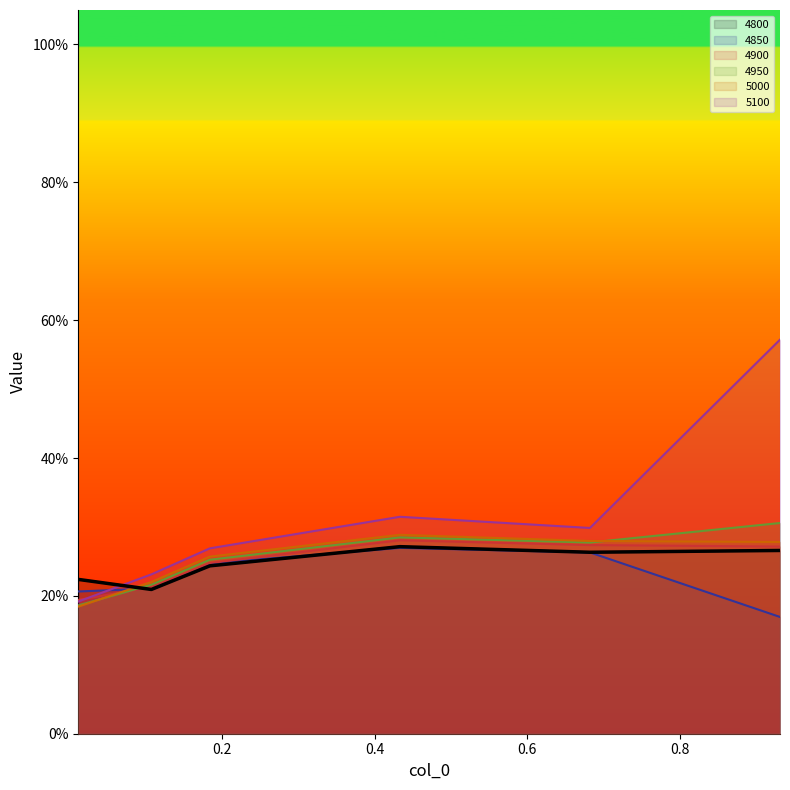

Which category has the lowest value in the 5000 series?

0.01095890410958904